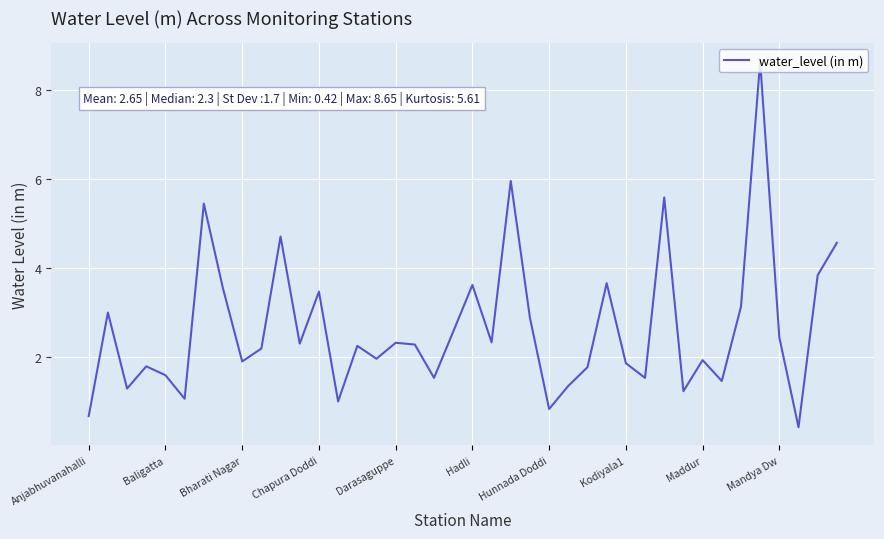

How many values are below 2?

18